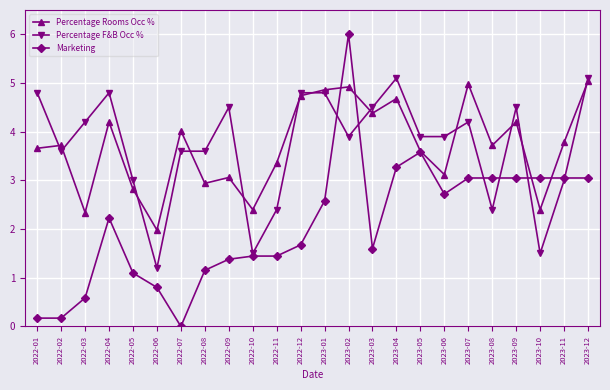

How many values in the Percentage Rooms Occ % series exceed 3?

18